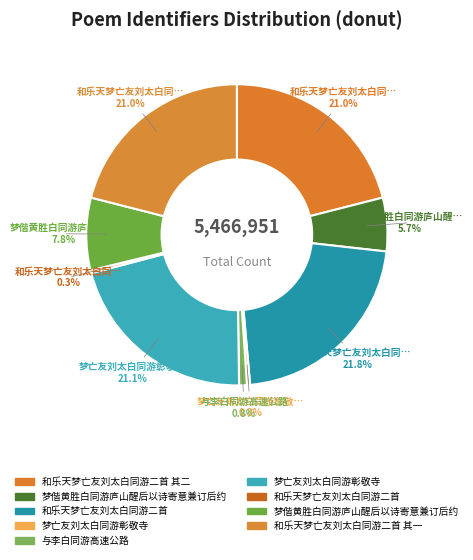

How many slices are in this pie chart?

9